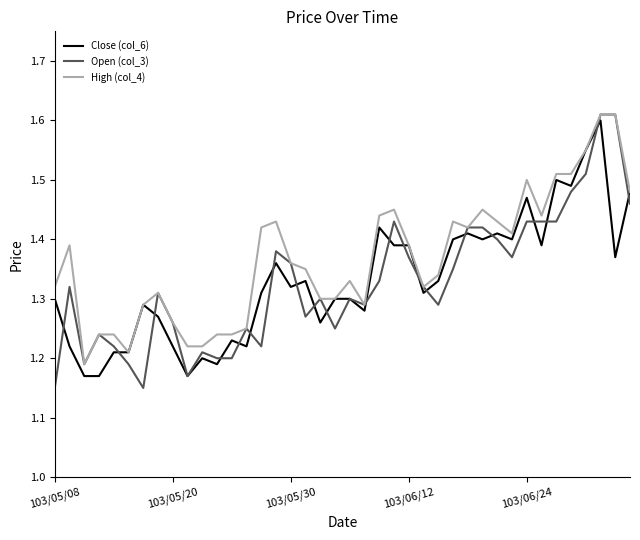

Which series has the largest range (max minus min)?

Open (col_3)